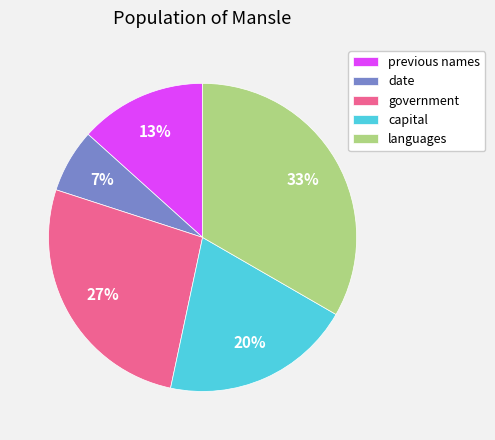

Rank the categories by value from lowest to highest.

date, previous names, capital, government, languages